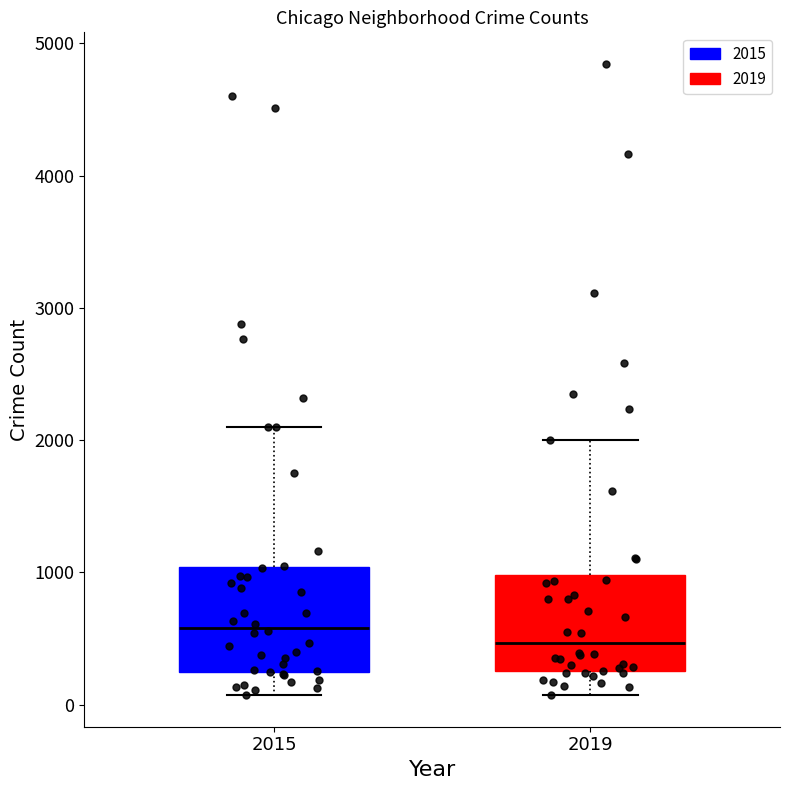

Which box's median line is the lowest?

2019